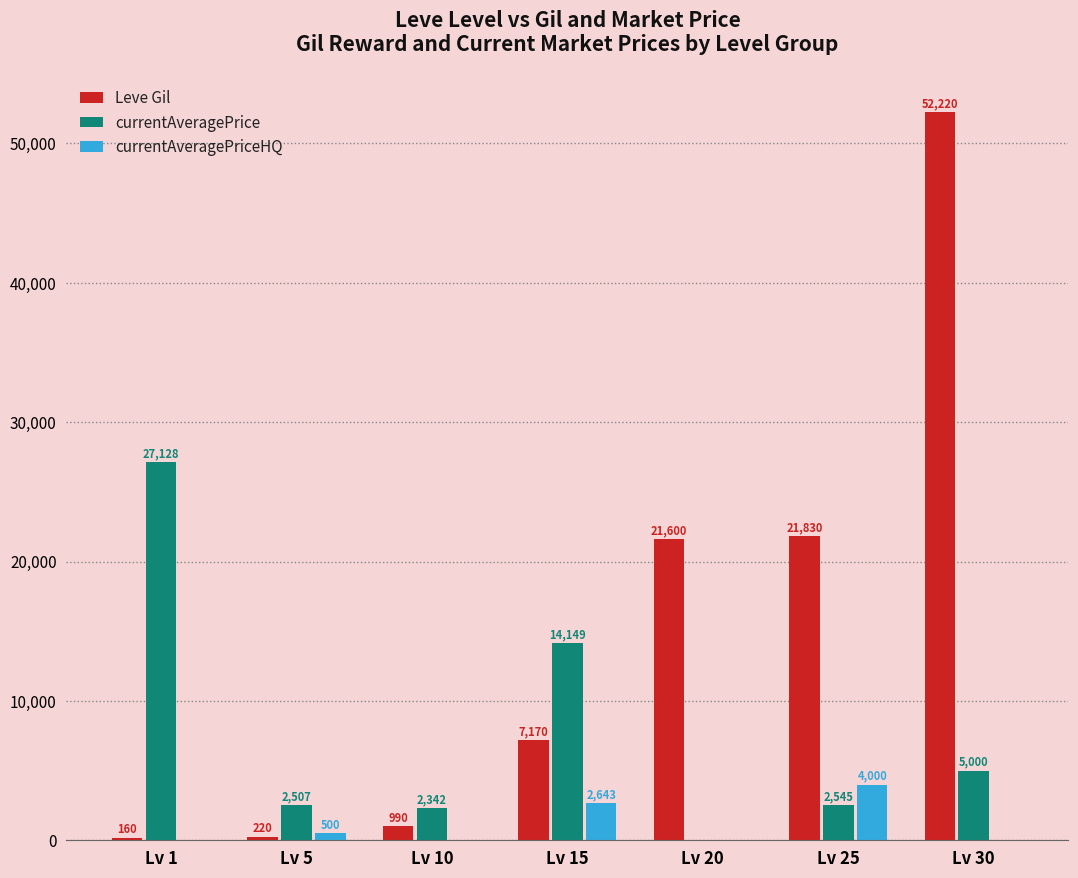

What are all the series names shown in the legend?

Leve Gil, currentAveragePrice, currentAveragePriceHQ